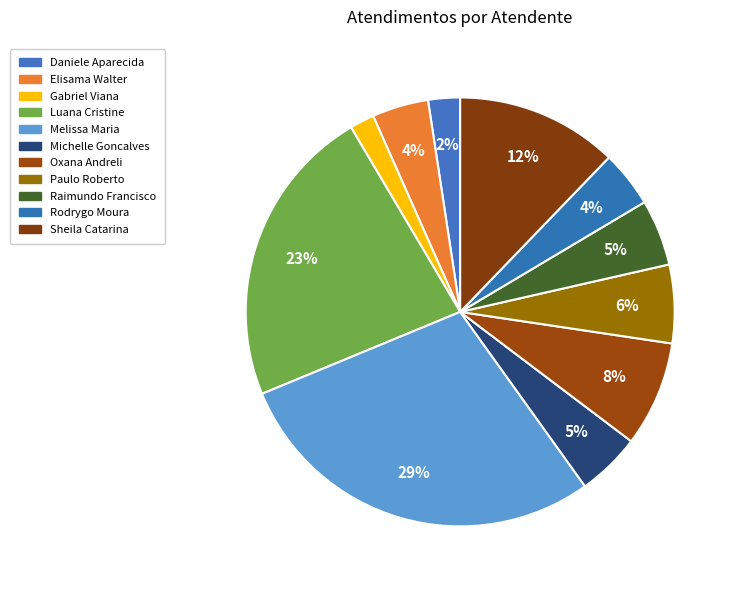

How many segments does this pie chart have?

11